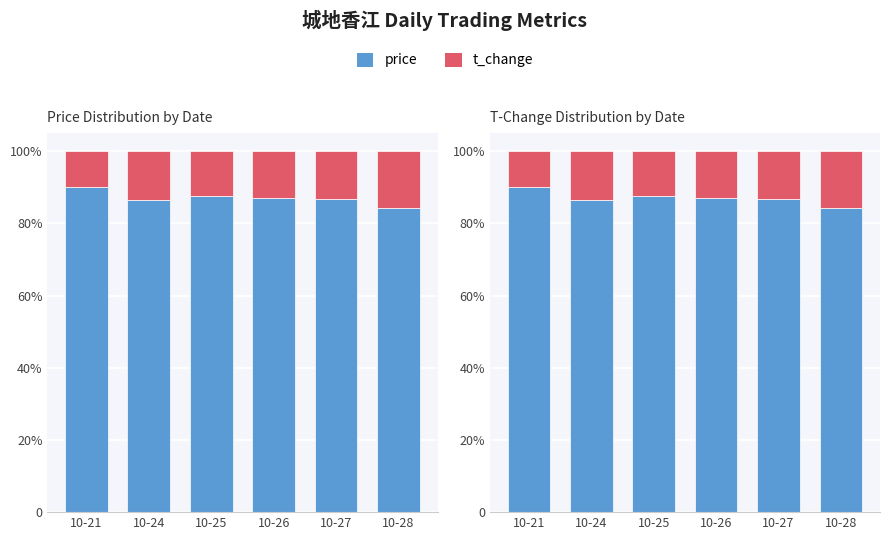

Which series has the largest total across all categories?

price